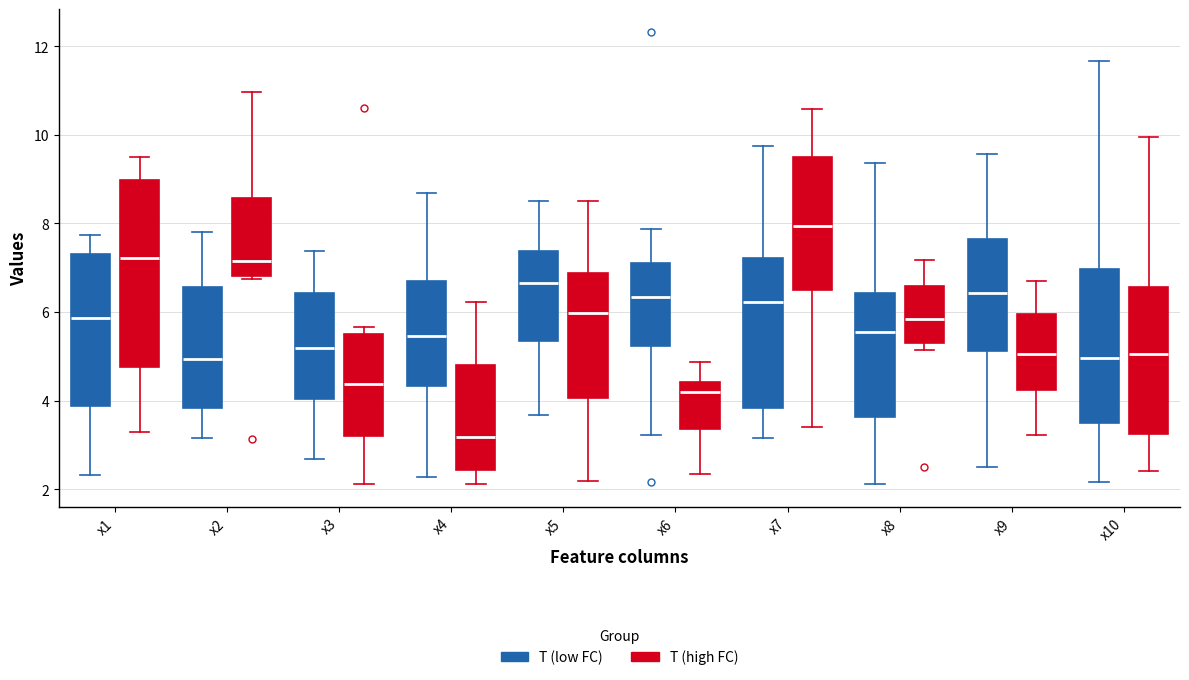

Reading left to right, transcribe this box plot: for each box, give where its median line is, the range the box spans, and where its two whiskers end, as read against the y-axis. The values are not printed on the chart, so give them approximately, as read against the axis.

x1 (T (low FC)): median 5.8, box 3.8 to 7.4, whiskers 2.4 to 7.8
x1 (T (high FC)): median 7.2, box 4.8 to 9.0, whiskers 3.2 to 9.6
x2 (T (low FC)): median 5.0, box 3.8 to 6.6, whiskers 3.2 to 7.8
x2 (T (high FC)): median 7.2, box 6.8 to 8.6, whiskers 6.8 (just below the box's lower edge) to 11.0
x3 (T (low FC)): median 5.2, box 4.0 to 6.4, whiskers 2.6 to 7.4
x3 (T (high FC)): median 4.4, box 3.2 to 5.6, whiskers 2.2 to 5.6 (just above the box's upper edge)
x4 (T (low FC)): median 5.4, box 4.4 to 6.6, whiskers 2.2 to 8.6
x4 (T (high FC)): median 3.2, box 2.4 to 4.8, whiskers 2.2 to 6.2
x5 (T (low FC)): median 6.6, box 5.4 to 7.4, whiskers 3.6 to 8.6
x5 (T (high FC)): median 6.0, box 4.0 to 6.8, whiskers 2.2 to 8.6
x6 (T (low FC)): median 6.4, box 5.2 to 7.2, whiskers 3.2 to 7.8
x6 (T (high FC)): median 4.2, box 3.4 to 4.4, whiskers 2.4 to 4.8
x7 (T (low FC)): median 6.2, box 3.8 to 7.2, whiskers 3.2 to 9.8
x7 (T (high FC)): median 8.0, box 6.4 to 9.4, whiskers 3.4 to 10.6
x8 (T (low FC)): median 5.6, box 3.6 to 6.4, whiskers 2.2 to 9.4
x8 (T (high FC)): median 5.8, box 5.2 to 6.6, whiskers 5.2 (just below the box's lower edge) to 7.2
x9 (T (low FC)): median 6.4, box 5.2 to 7.6, whiskers 2.6 to 9.6
x9 (T (high FC)): median 5.0, box 4.2 to 6.0, whiskers 3.2 to 6.6
x10 (T (low FC)): median 5.0, box 3.4 to 7.0, whiskers 2.2 to 11.6
x10 (T (high FC)): median 5.0, box 3.2 to 6.6, whiskers 2.4 to 10.0